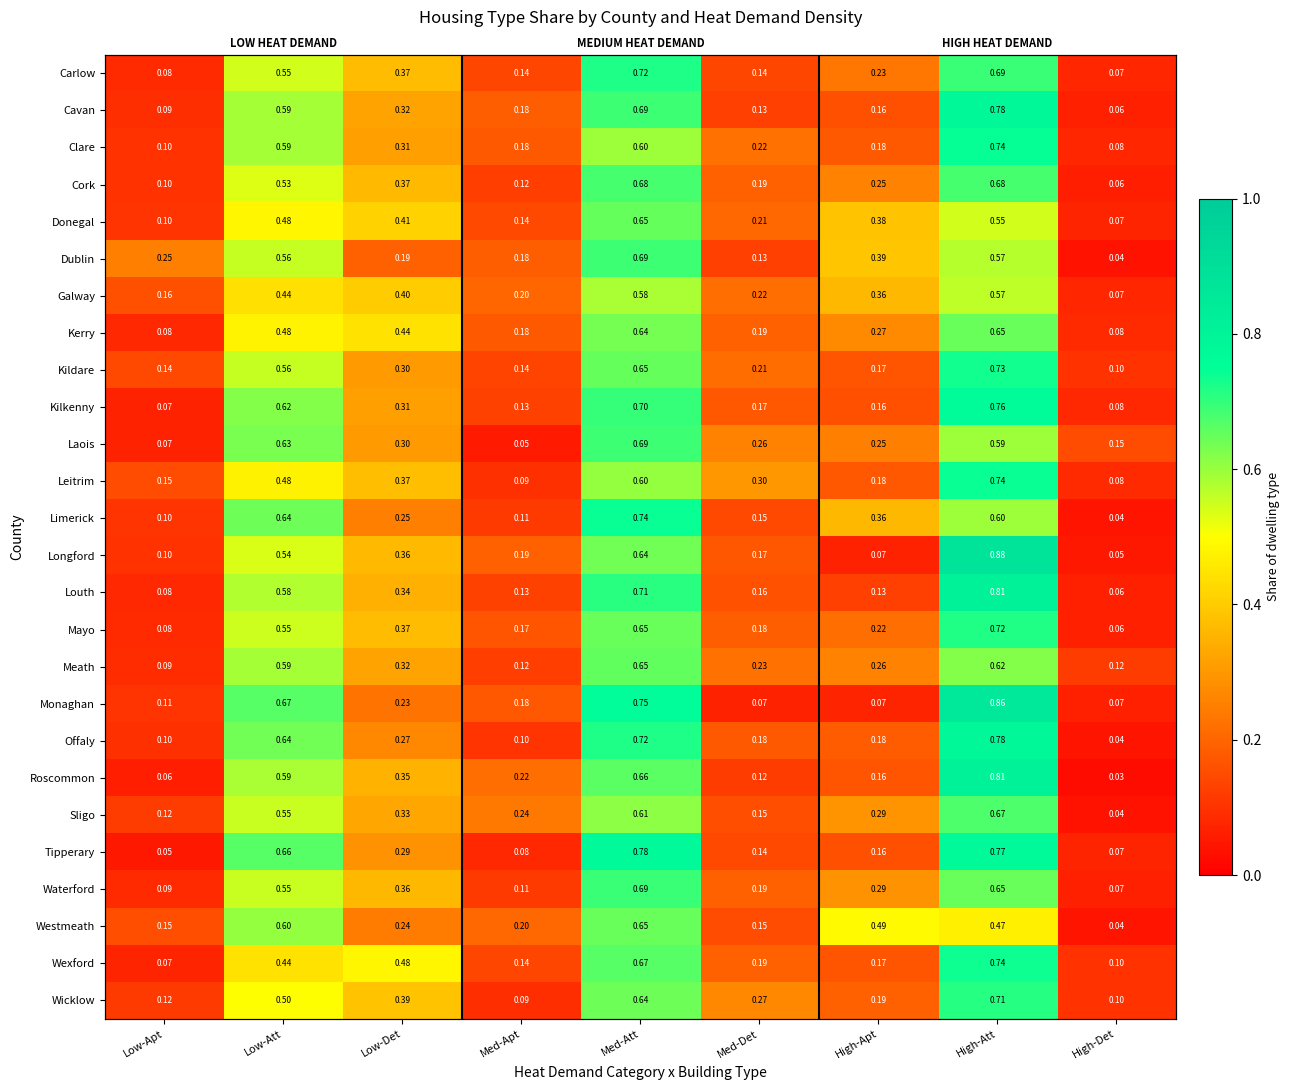

What is the minimum value for Leitrim?

0.1